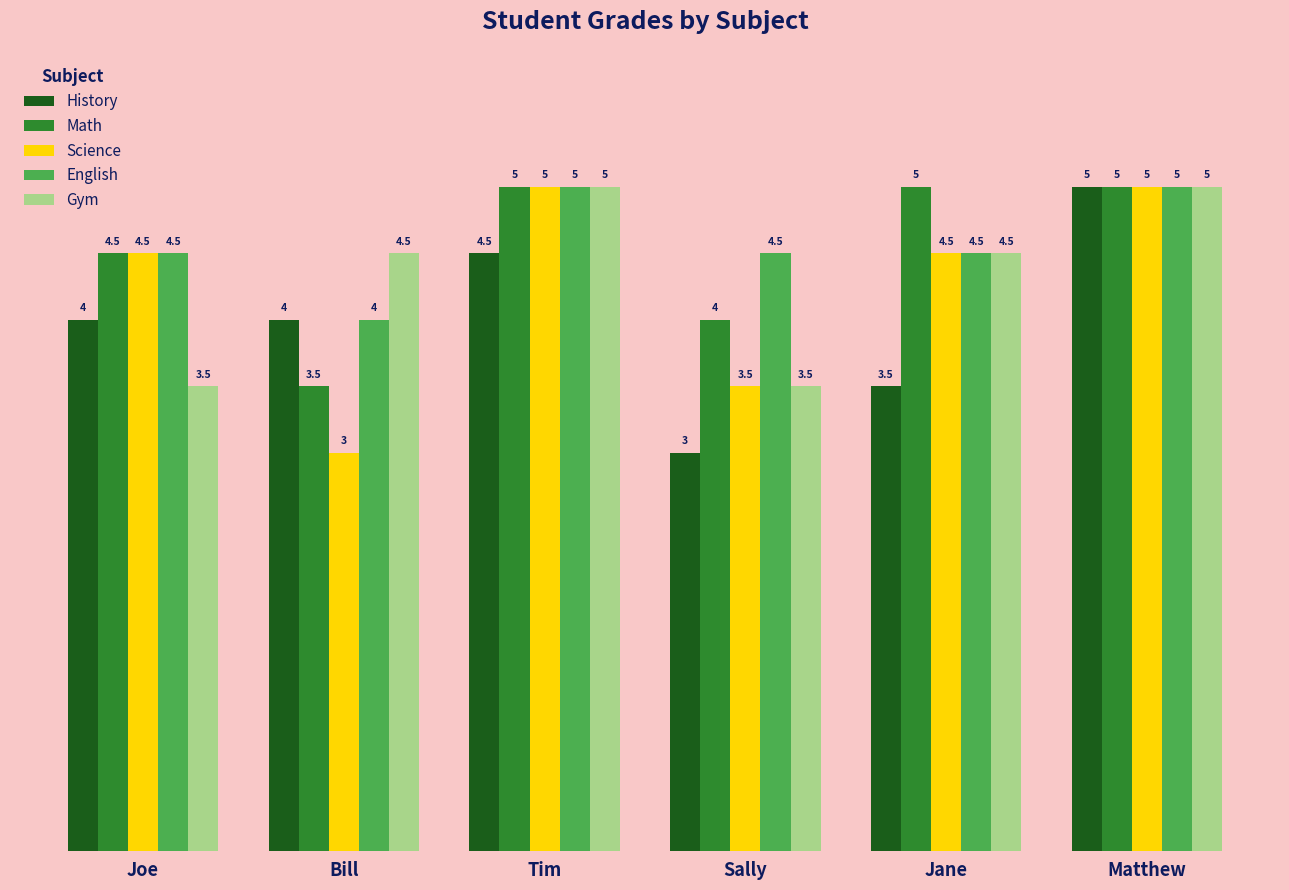

What are all the series names shown in the legend?

History, Math, Science, English, Gym